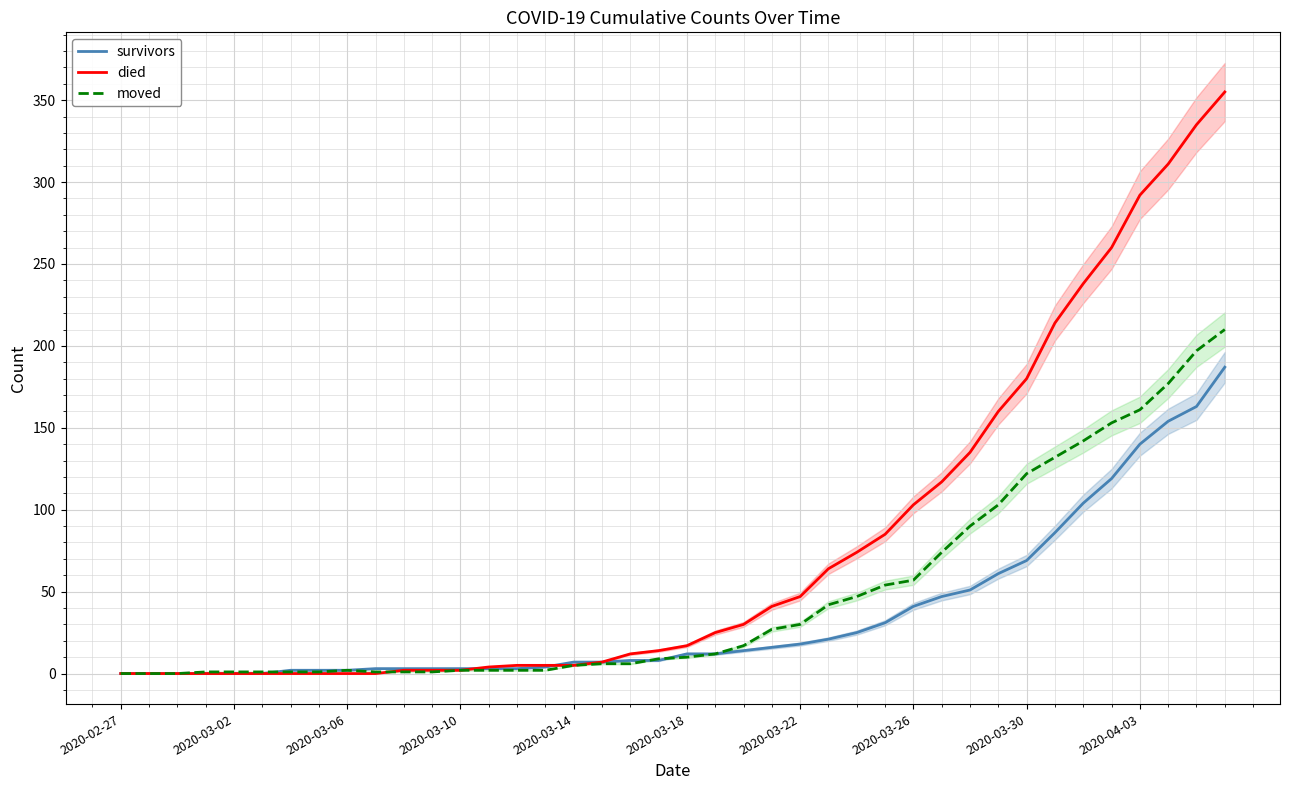

What is the total value across all series at 33?

432